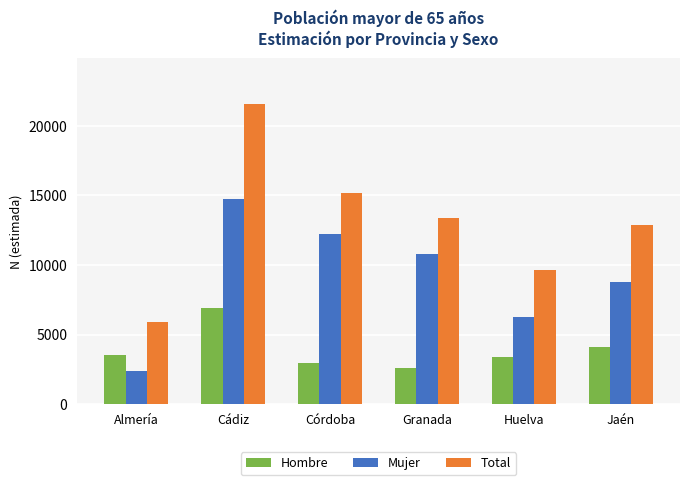

Count the Mujer values in the range 6237 to 12254.

4